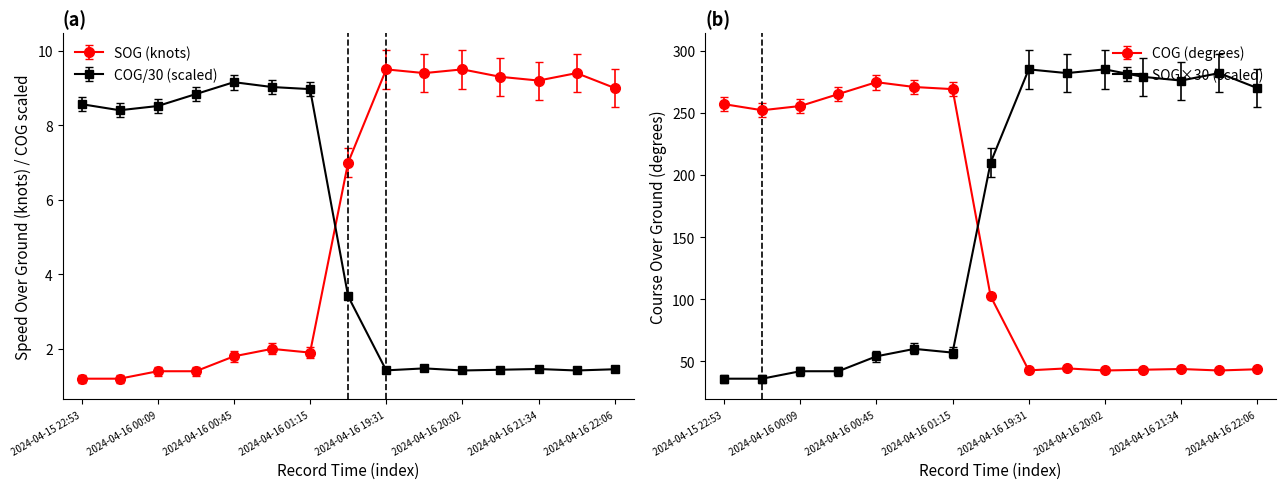

At how many categories does at least one series exceed 4?

15